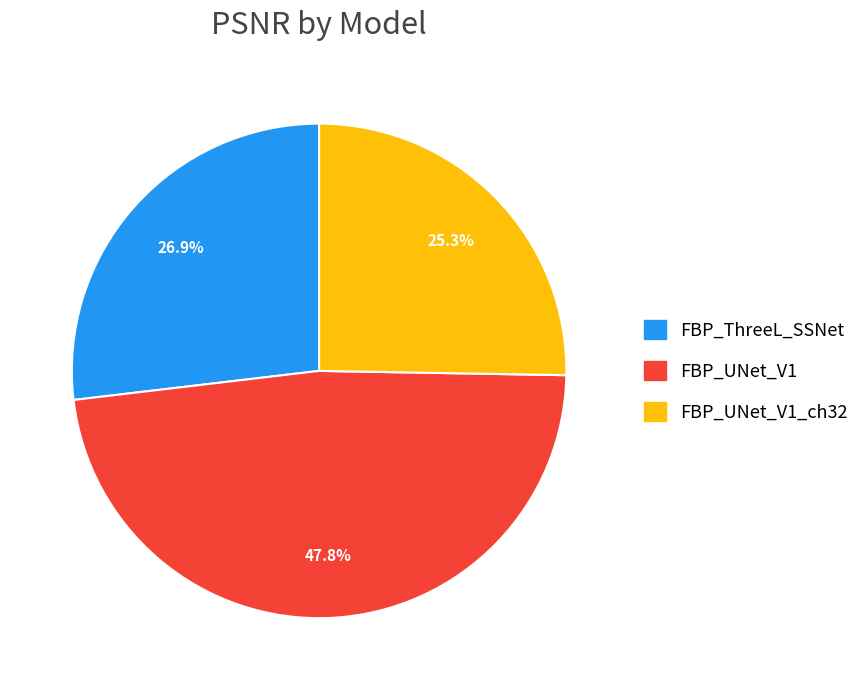

What percentage is the FBP_ThreeL_SSNet slice, to the nearest percent?

27%